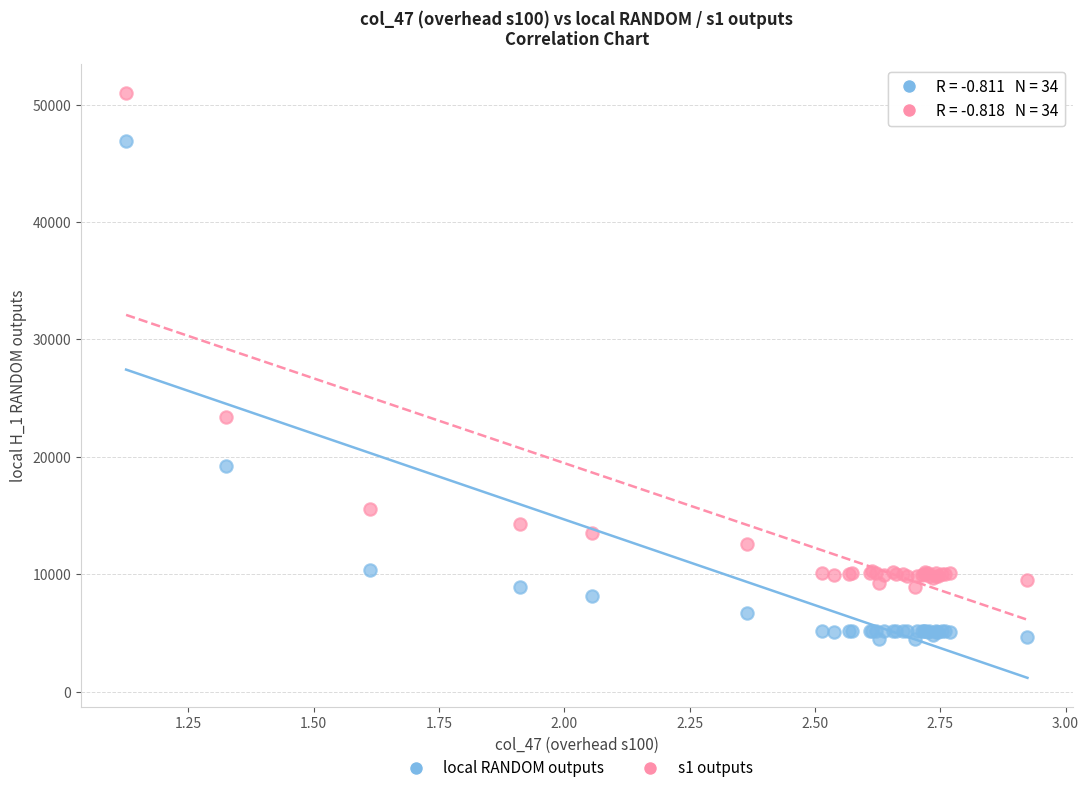

What are all the series names shown in the legend?

local RANDOM outputs, s1 outputs